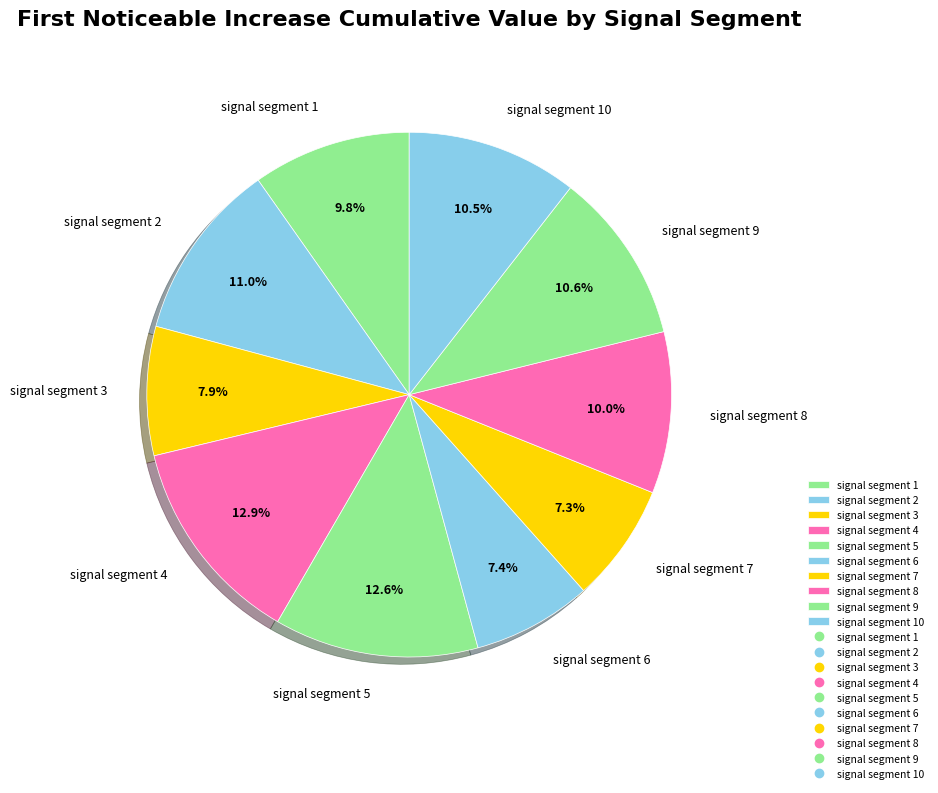

What portion of the pie excludes signal segment 2?

89.0%